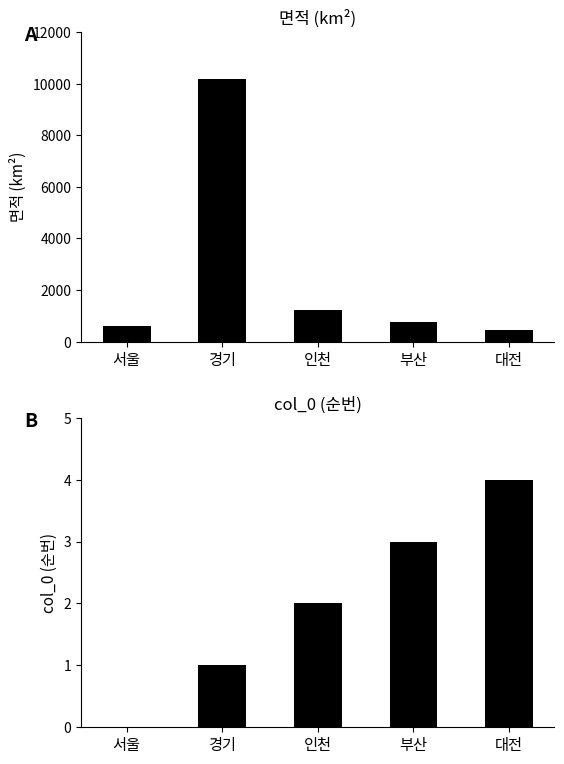

Which has a higher value, 부산 or 서울?

부산